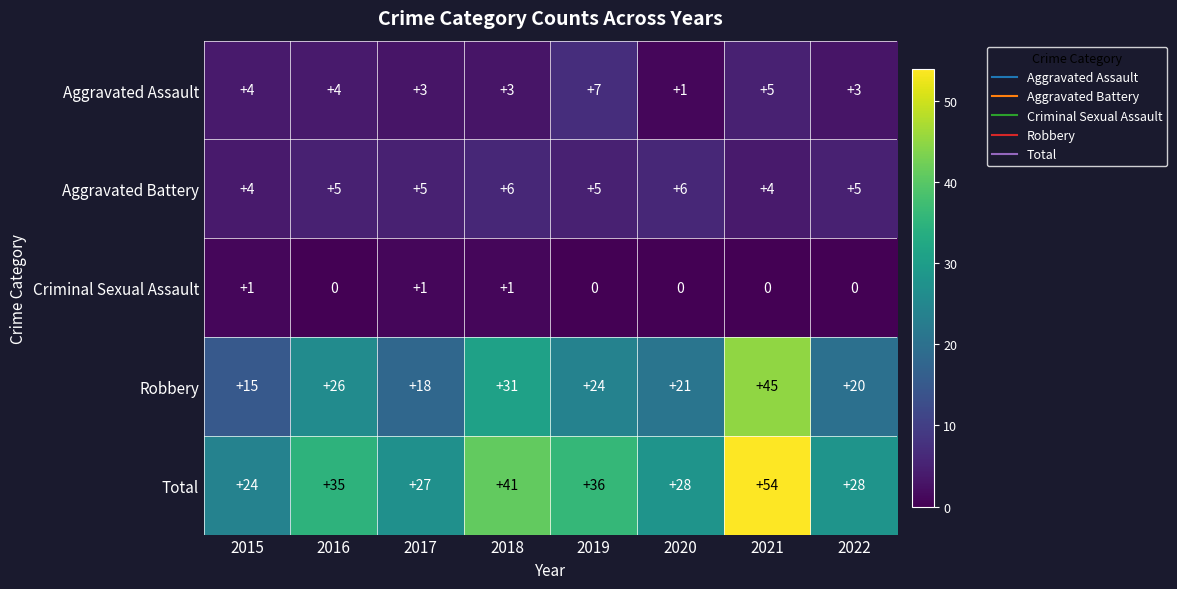

Is the value of Aggravated Assault at 2022 greater than the value of Criminal Sexual Assault at 2019?

Yes